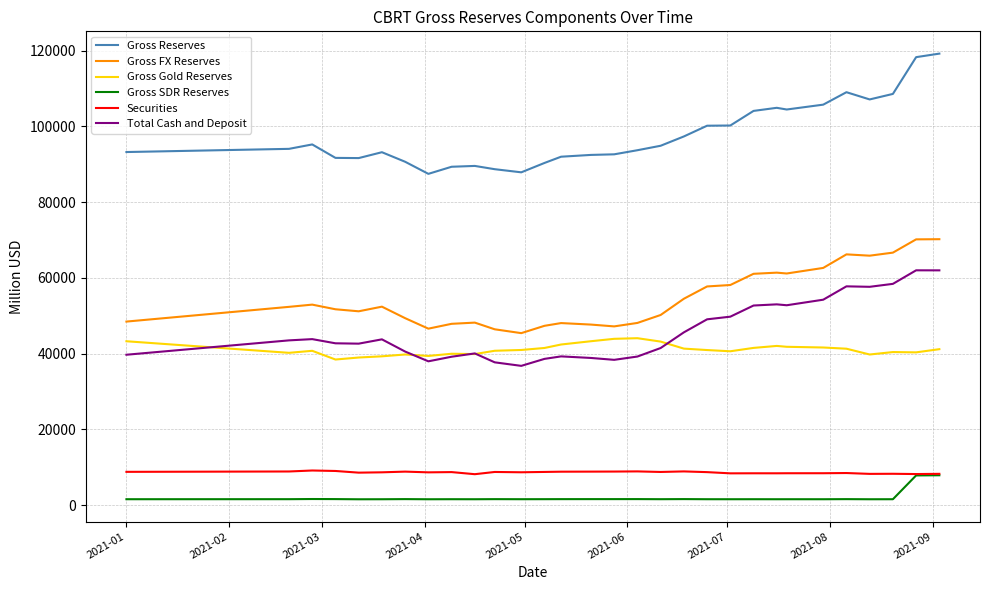

What are all the series names shown in the legend?

Gross Reserves, Gross FX Reserves, Gross Gold Reserves, Gross SDR Reserves, Securities, Total Cash and Deposit